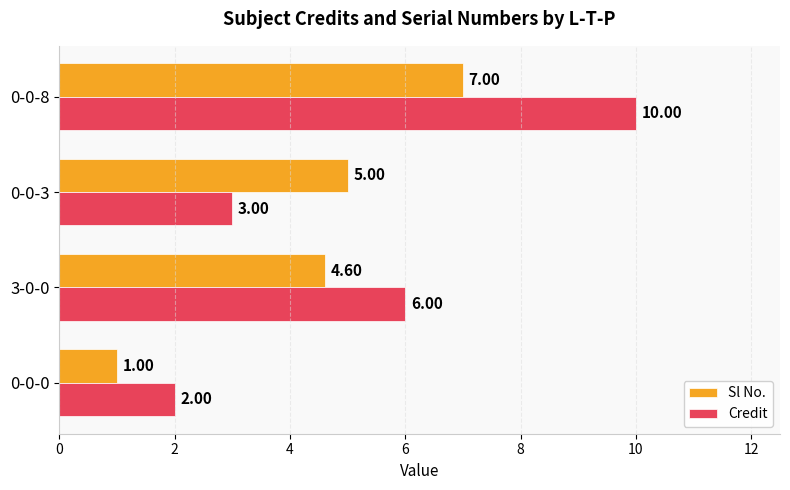

How many series are shown in this chart?

2